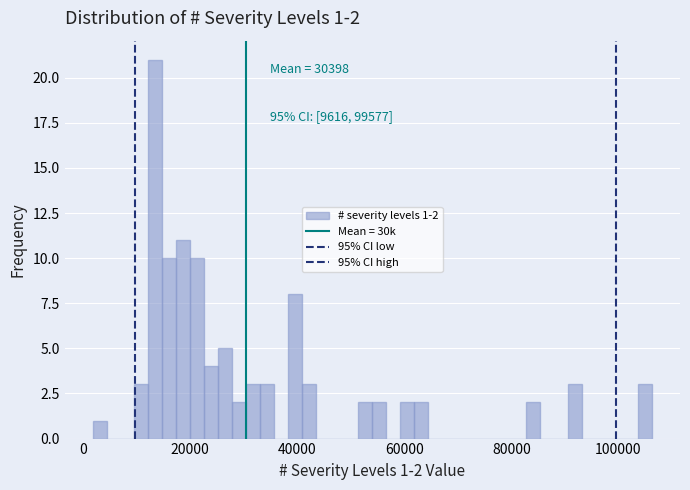

Around what value on the x-axis is the tallest bar? Give the approximate position of its centre, as read against the axis.

14000